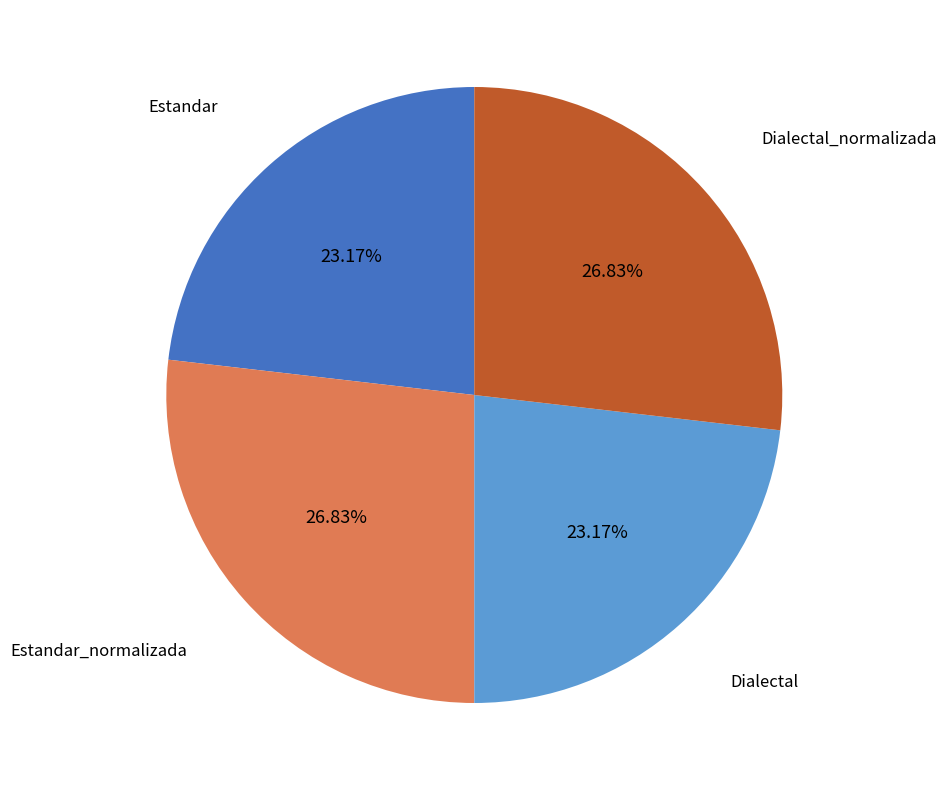

To the nearest percent, what portion does Dialectal represent?

23%